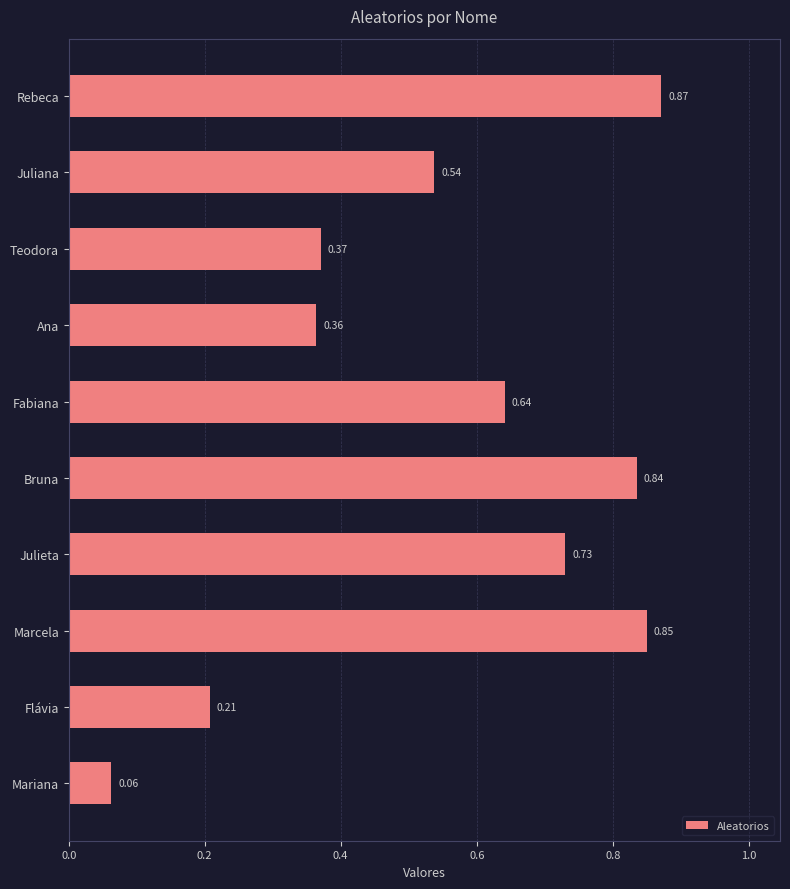

What is the sum of all values?

5.5